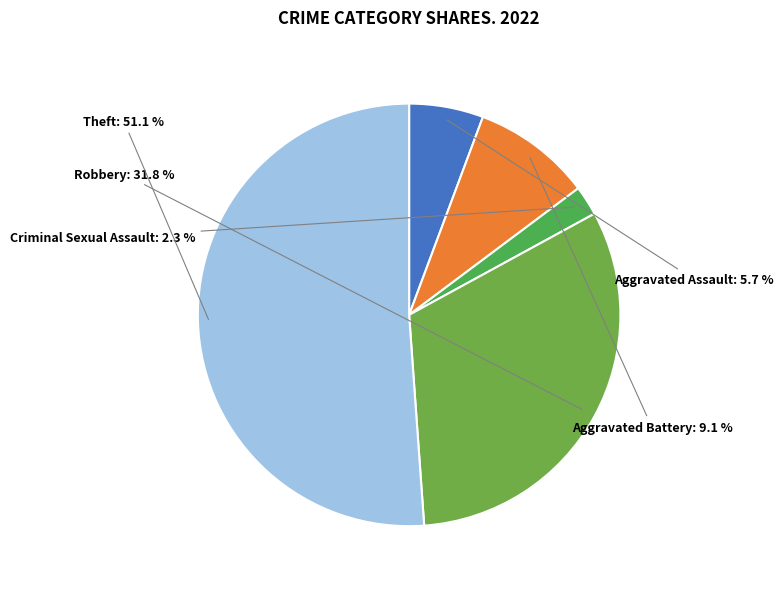

Rank the categories by value from lowest to highest.

Criminal Sexual Assault, Aggravated Assault, Aggravated Battery, Robbery, Theft